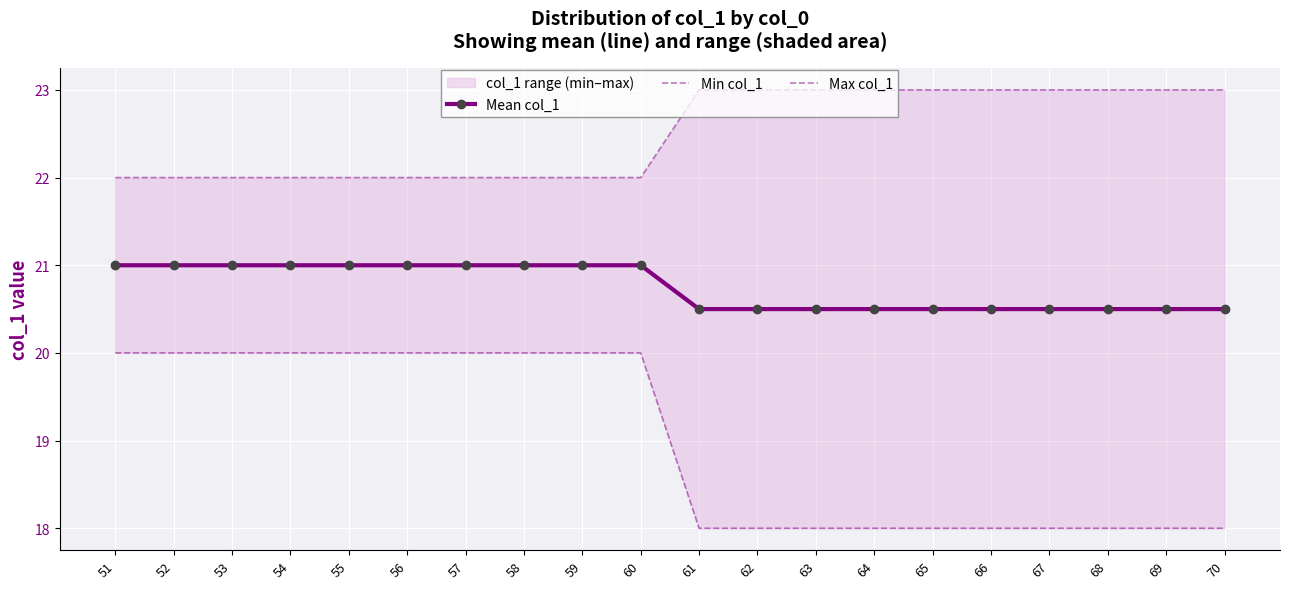

At which label is Min col_1 closest to 19?

51